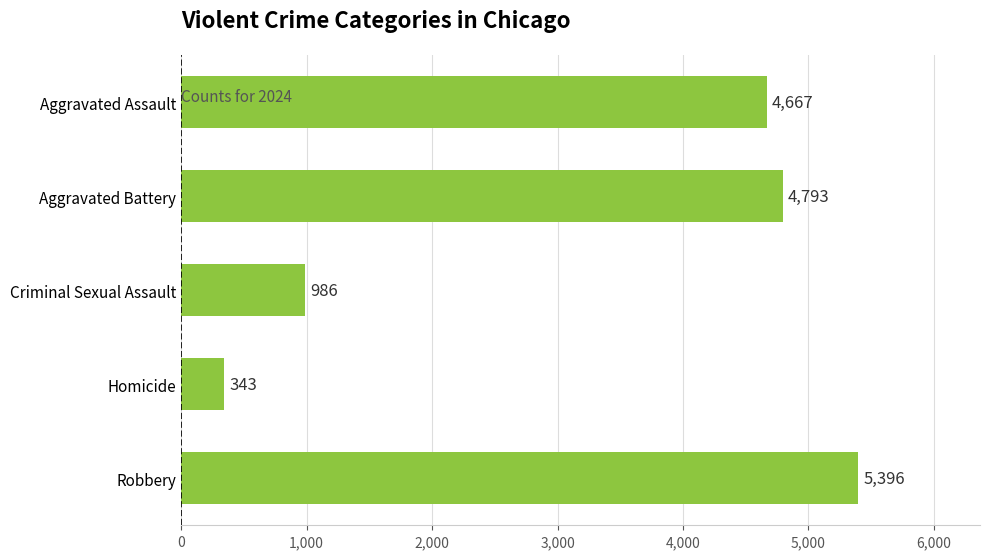

Reading top to bottom, list all the values displayed in this chart.

4667	4793	986	343	5396